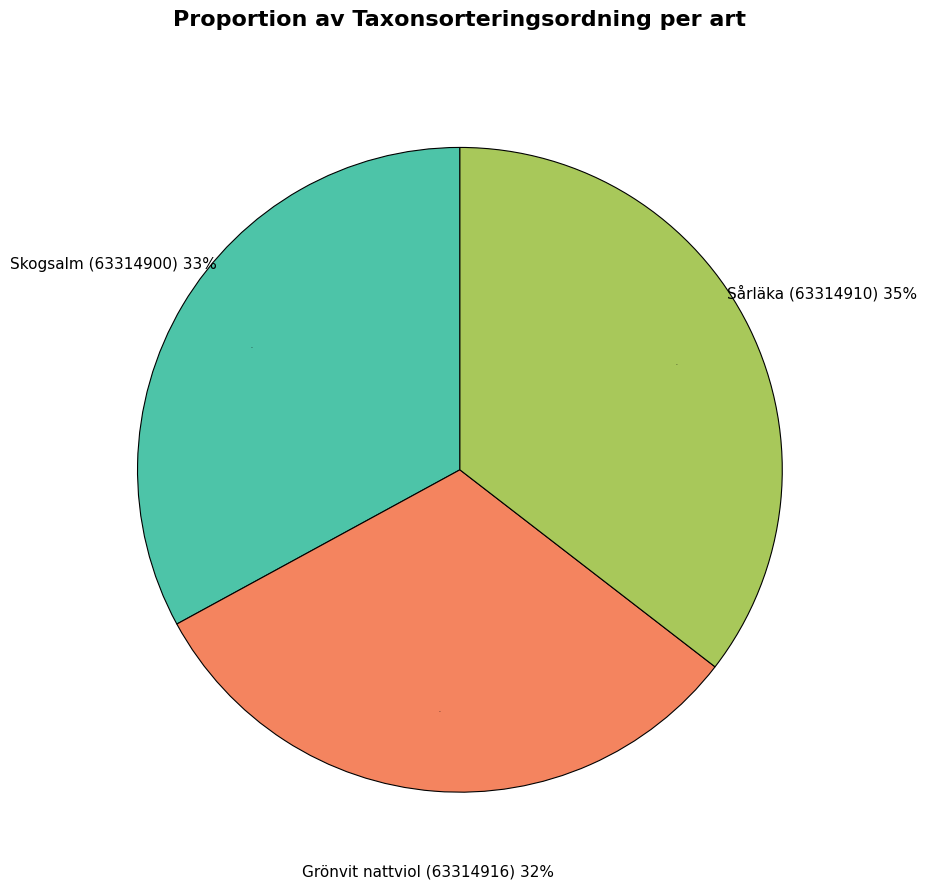

How many segments does this pie chart have?

3